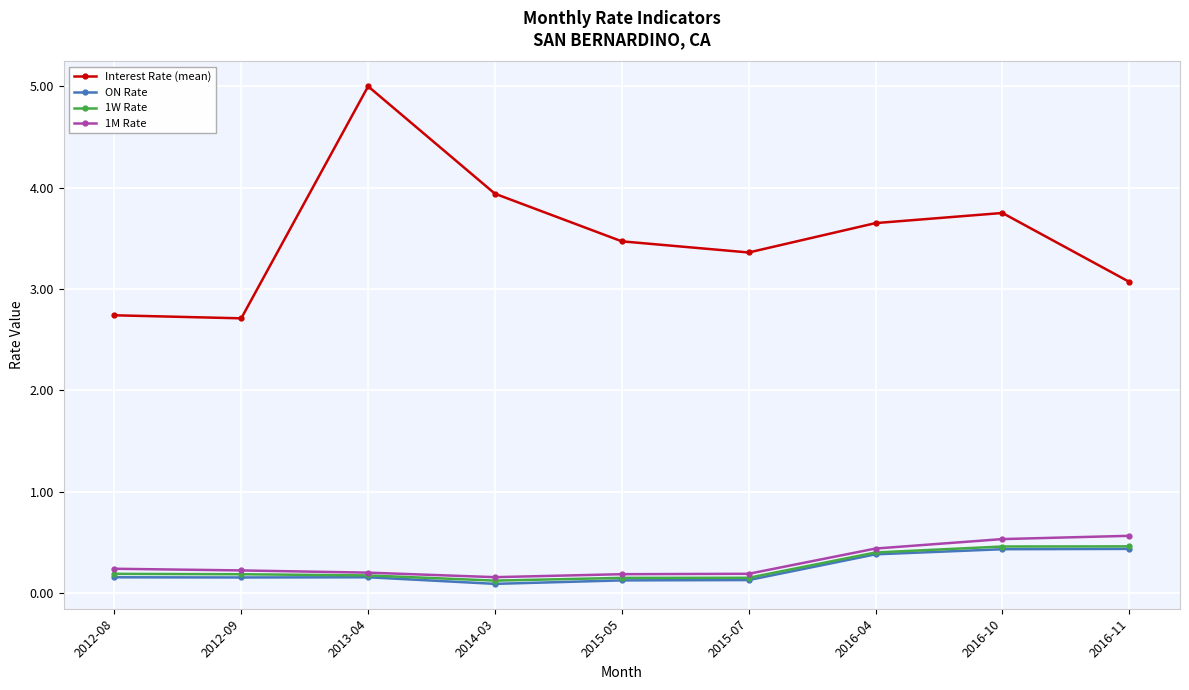

What is the approximate value of Interest Rate (mean) at 2014-03?

3.9